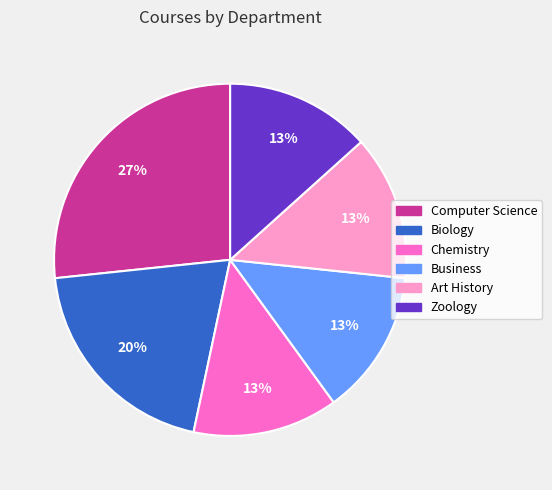

Is it true that Chemistry is 13% of the pie?

True